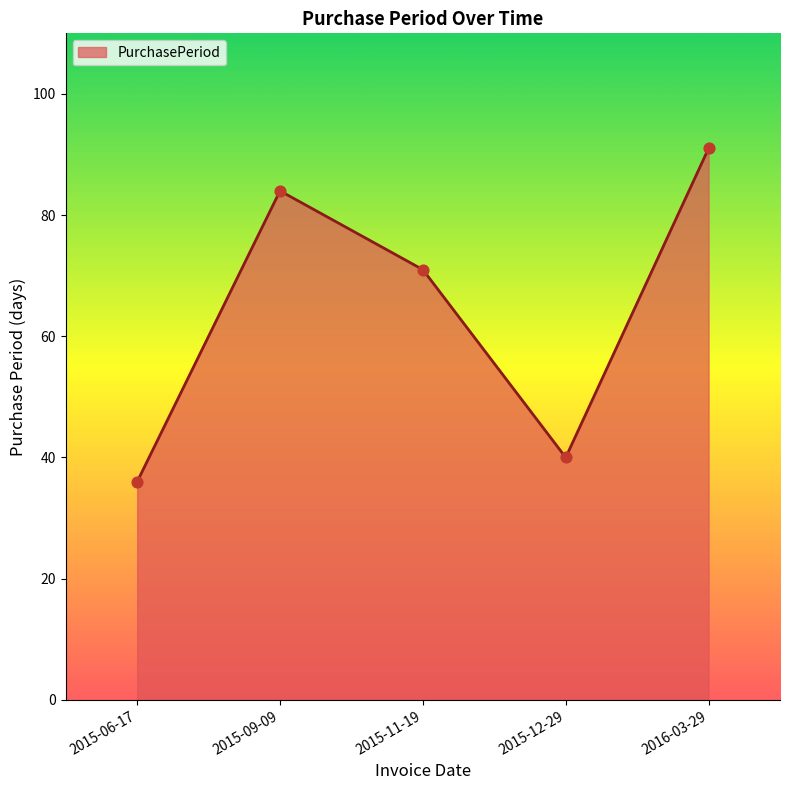

What is the ratio of the value at 2016-03-29 to the value at 2015-09-09?

1.1